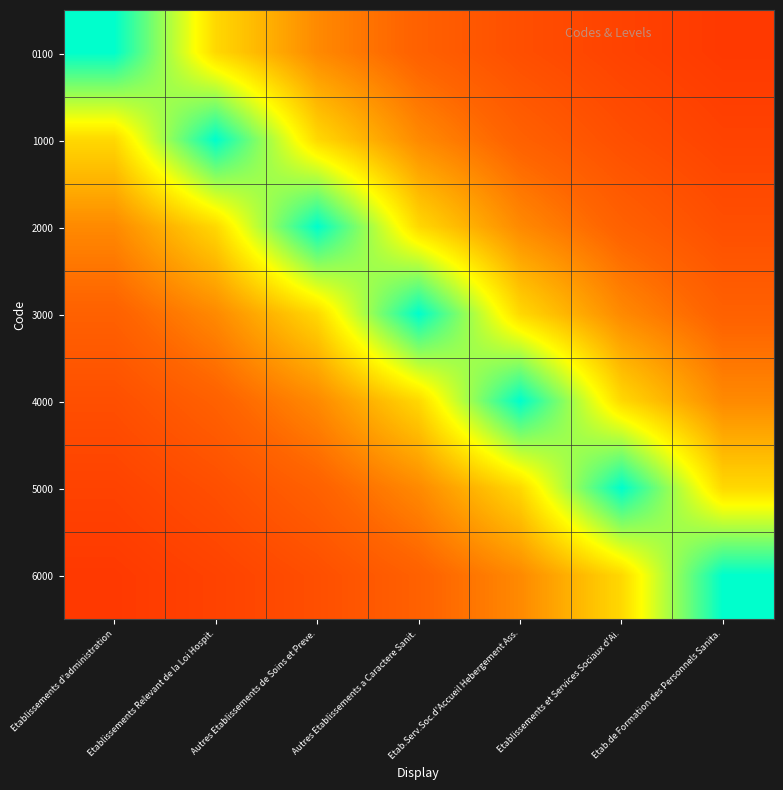

Reading left to right, extract all data points from this chart.

0100: Etablissements d'administration=1.0	Etablissements Relevant de la Loi Hospit.=0.6	Autres Etablissements de Soins et Preve.=0.4	Autres Etablissements a Caractere Sanit.=0.3	Etab.Serv.Soc.d'Accueil Hebergement Ass.=0.3	Etablissements et Services Sociaux d'Ai.=0.2	Etab.de Formation des Personnels Sanita.=0.2
1000: Etablissements d'administration=0.6	Etablissements Relevant de la Loi Hospit.=1.0	Autres Etablissements de Soins et Preve.=0.6	Autres Etablissements a Caractere Sanit.=0.4	Etab.Serv.Soc.d'Accueil Hebergement Ass.=0.3	Etablissements et Services Sociaux d'Ai.=0.3	Etab.de Formation des Personnels Sanita.=0.2
2000: Etablissements d'administration=0.4	Etablissements Relevant de la Loi Hospit.=0.6	Autres Etablissements de Soins et Preve.=1.0	Autres Etablissements a Caractere Sanit.=0.6	Etab.Serv.Soc.d'Accueil Hebergement Ass.=0.4	Etablissements et Services Sociaux d'Ai.=0.3	Etab.de Formation des Personnels Sanita.=0.3
3000: Etablissements d'administration=0.3	Etablissements Relevant de la Loi Hospit.=0.4	Autres Etablissements de Soins et Preve.=0.6	Autres Etablissements a Caractere Sanit.=1.0	Etab.Serv.Soc.d'Accueil Hebergement Ass.=0.6	Etablissements et Services Sociaux d'Ai.=0.4	Etab.de Formation des Personnels Sanita.=0.3
4000: Etablissements d'administration=0.3	Etablissements Relevant de la Loi Hospit.=0.3	Autres Etablissements de Soins et Preve.=0.4	Autres Etablissements a Caractere Sanit.=0.6	Etab.Serv.Soc.d'Accueil Hebergement Ass.=1.0	Etablissements et Services Sociaux d'Ai.=0.6	Etab.de Formation des Personnels Sanita.=0.4
5000: Etablissements d'administration=0.2	Etablissements Relevant de la Loi Hospit.=0.3	Autres Etablissements de Soins et Preve.=0.3	Autres Etablissements a Caractere Sanit.=0.4	Etab.Serv.Soc.d'Accueil Hebergement Ass.=0.6	Etablissements et Services Sociaux d'Ai.=1.0	Etab.de Formation des Personnels Sanita.=0.6
6000: Etablissements d'administration=0.2	Etablissements Relevant de la Loi Hospit.=0.2	Autres Etablissements de Soins et Preve.=0.3	Autres Etablissements a Caractere Sanit.=0.3	Etab.Serv.Soc.d'Accueil Hebergement Ass.=0.4	Etablissements et Services Sociaux d'Ai.=0.6	Etab.de Formation des Personnels Sanita.=1.0